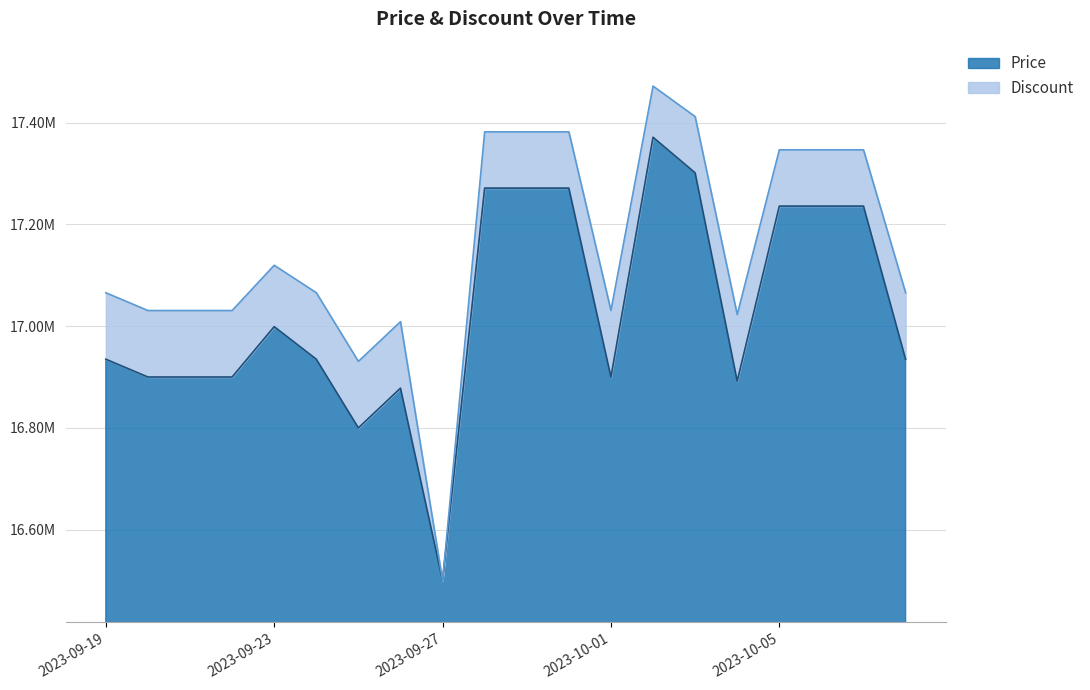

Where is the data nearest to the value 16935670?

2023-09-19